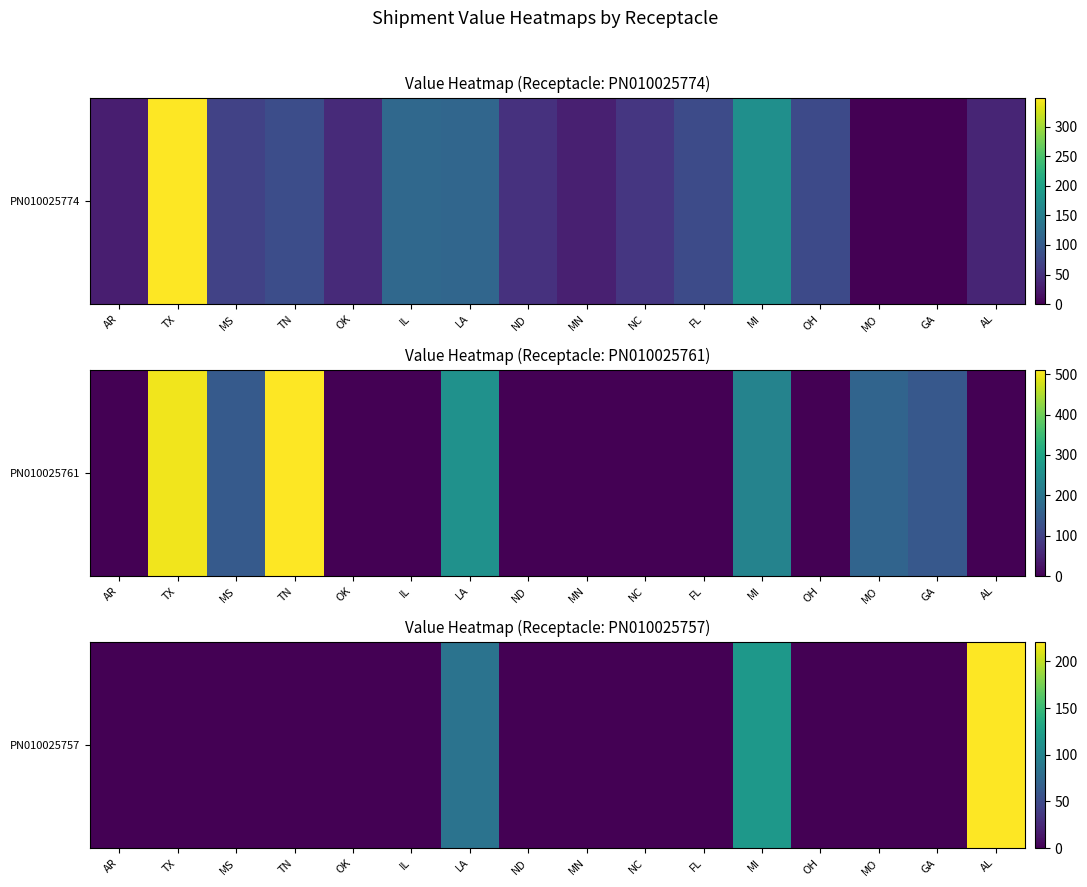

Where is the data nearest to the value 110?

MI